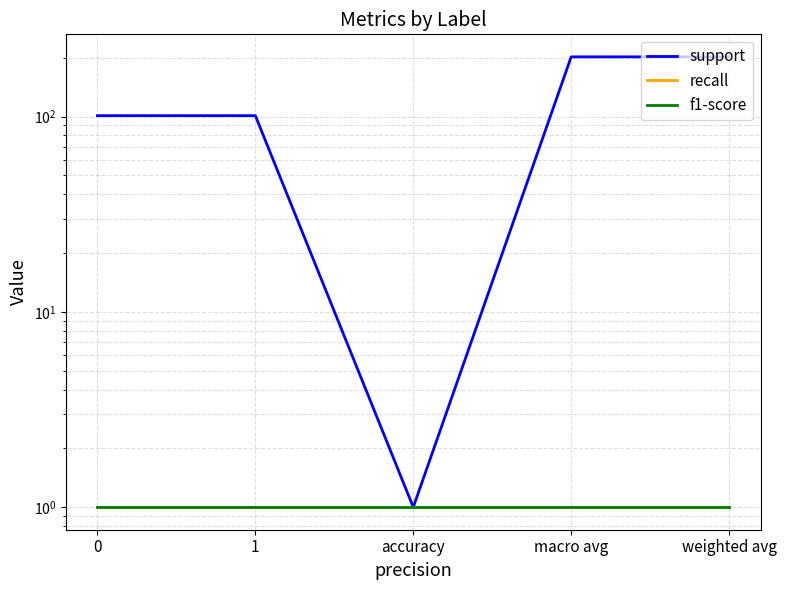

True or false: recall and f1-score intersect in this chart.

False